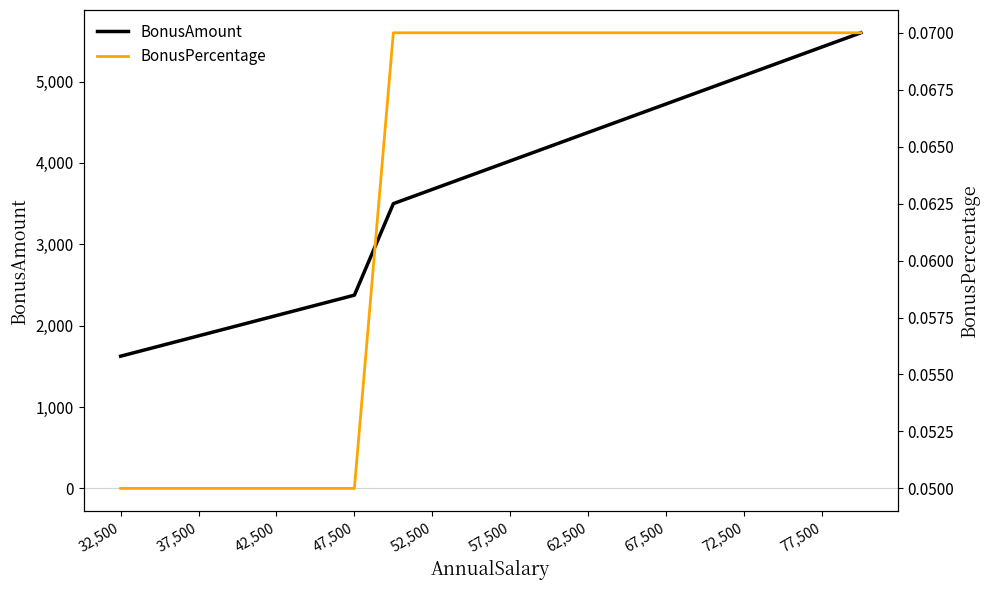

True or false: BonusAmount and BonusPercentage intersect in this chart.

False